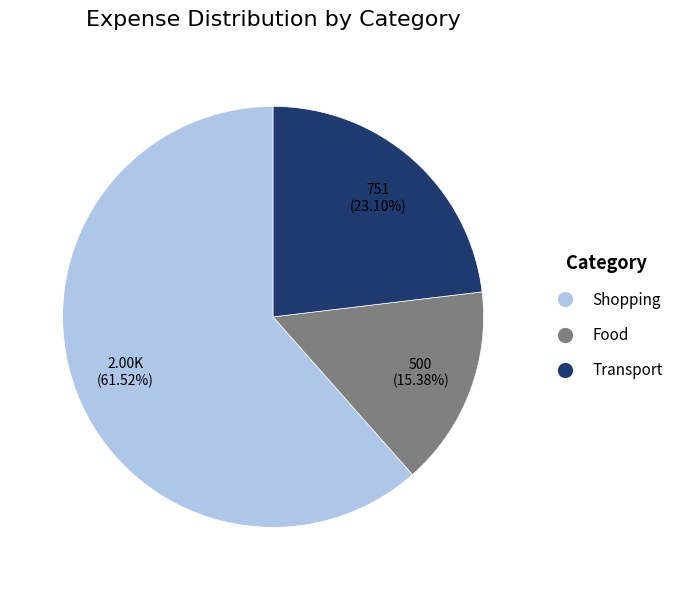

What is the ratio of the value at Food to the value at Transport?

0.7